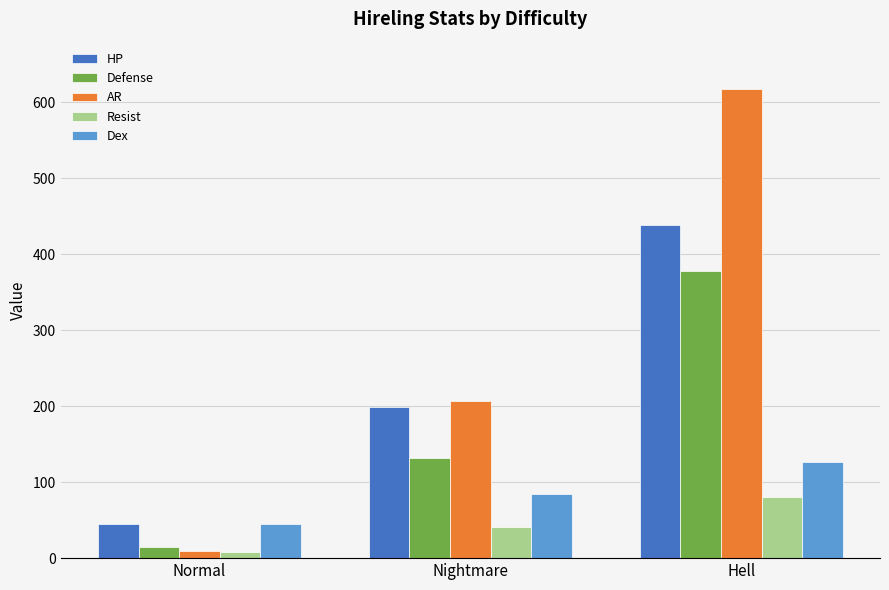

What is the label of the 2nd bar from the right?

Nightmare